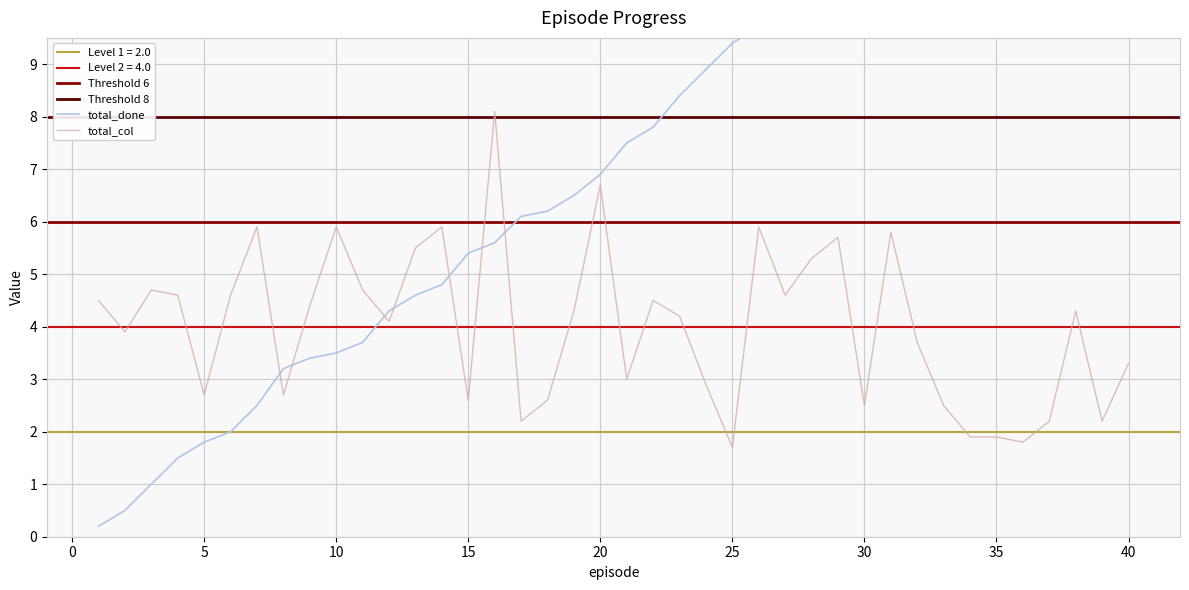

At which category is the sum across all series the highest?

40